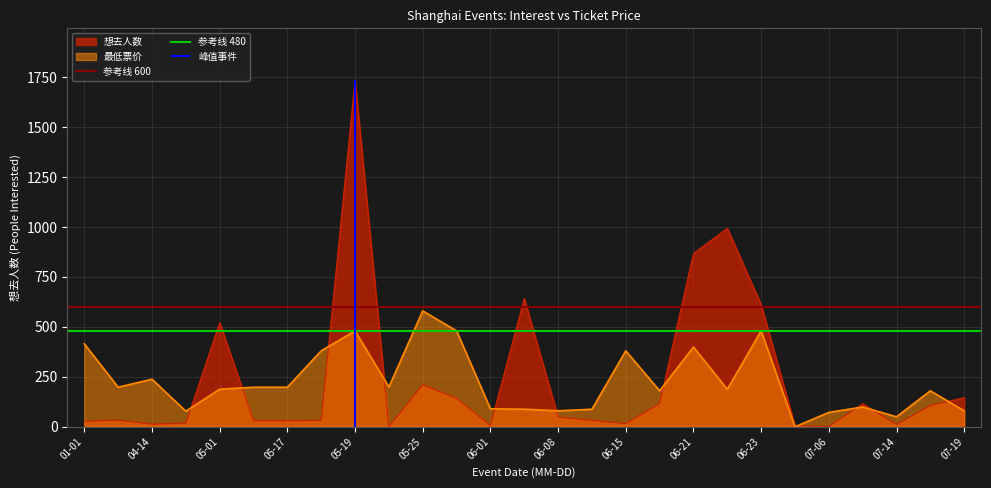

Which category has the highest value in the 想去人数 series?

05-19